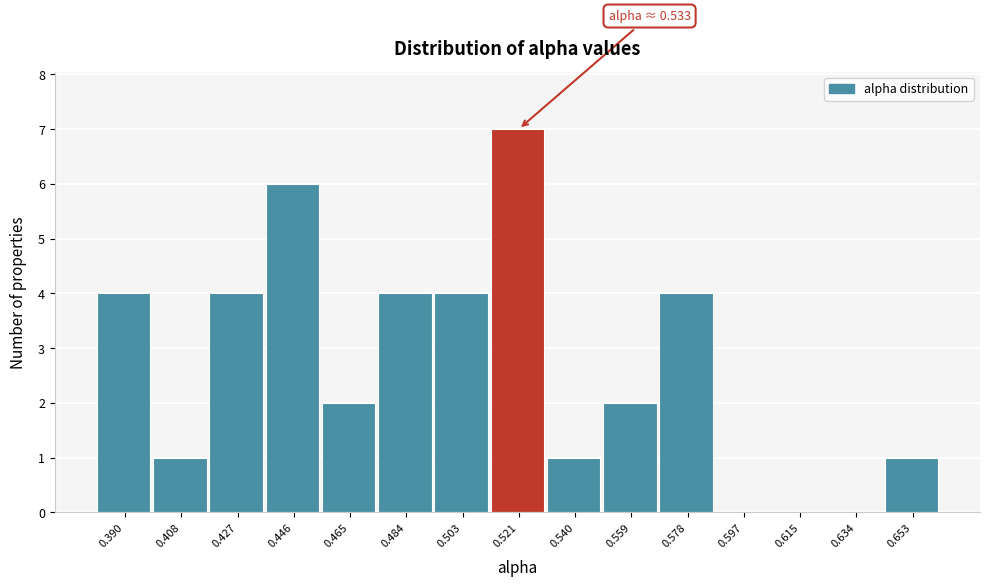

Reading right to left, what are all the values shown in this chart?

0.653=1	0.634=0	0.615=0	0.597=0	0.578=4	0.559=2	0.540=1	0.521=7	0.503=4	0.484=4	0.465=2	0.446=6	0.427=4	0.408=1	0.390=4